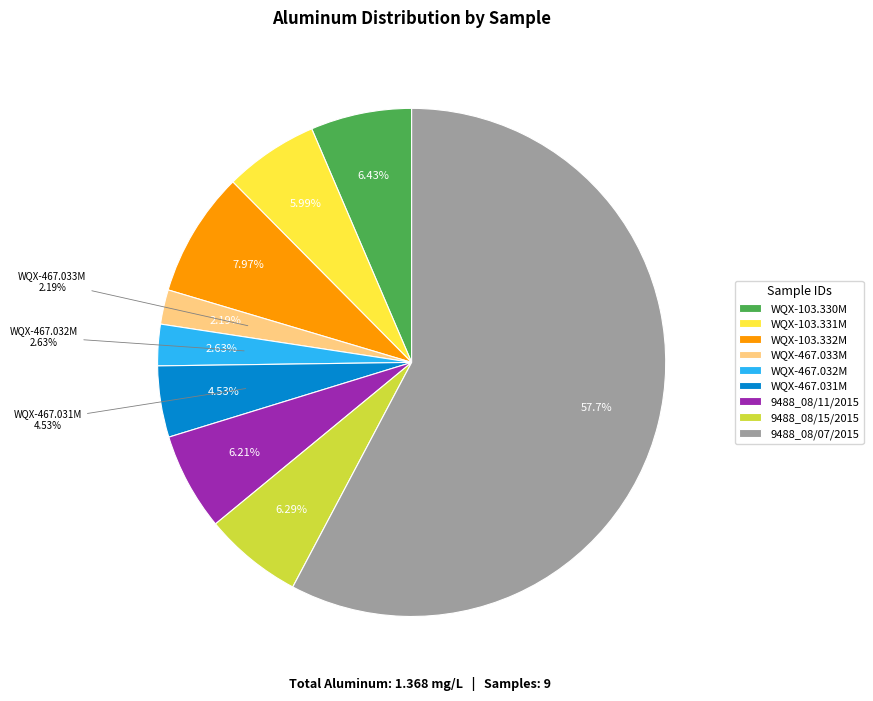

The 9488_08/11/2015 slice represents 13% of the pie. True or false?

False